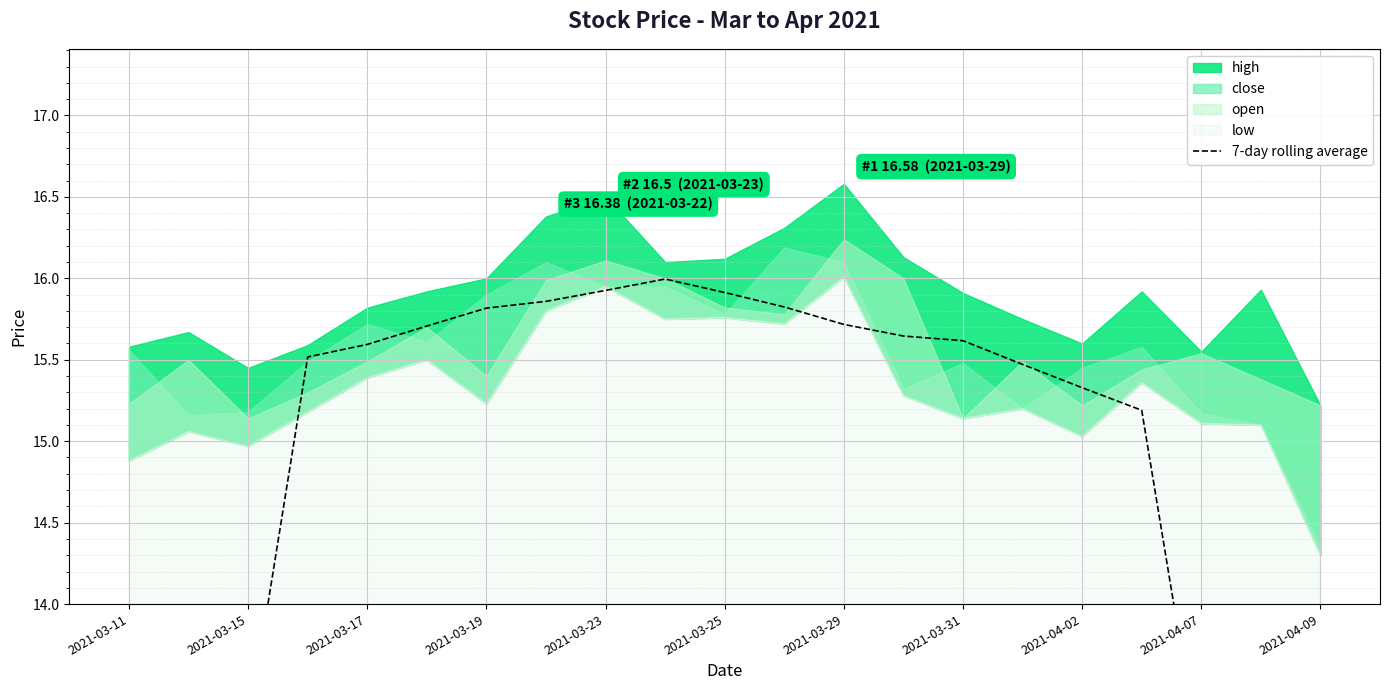

Which has a higher value, 11 or 2021-03-15?

11